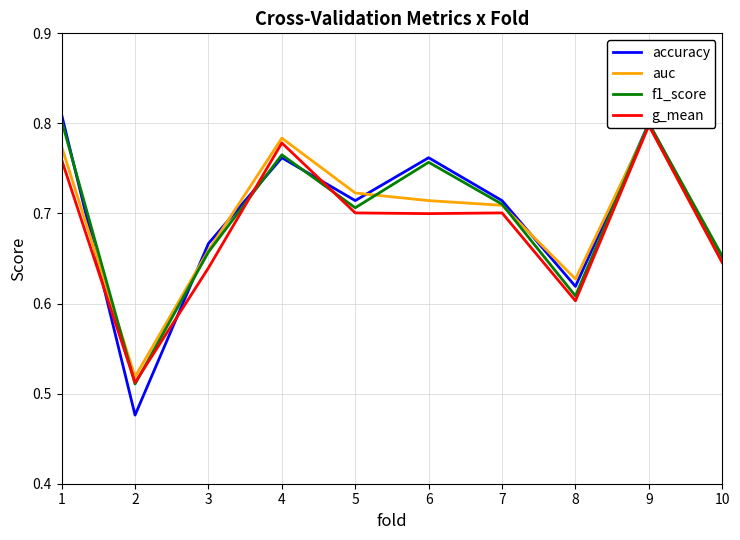

The accuracy series shows 0.7 at 7. True or false?

True